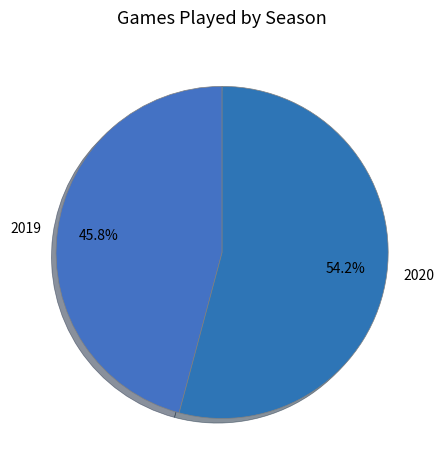

Do 2019 and 2020 together represent more than half of the pie?

Yes